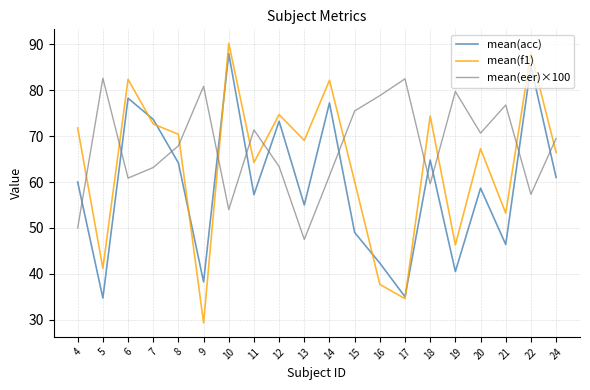

At 19, list the series in order from largest to smallest.

mean(eer)×100, mean(f1), mean(acc)